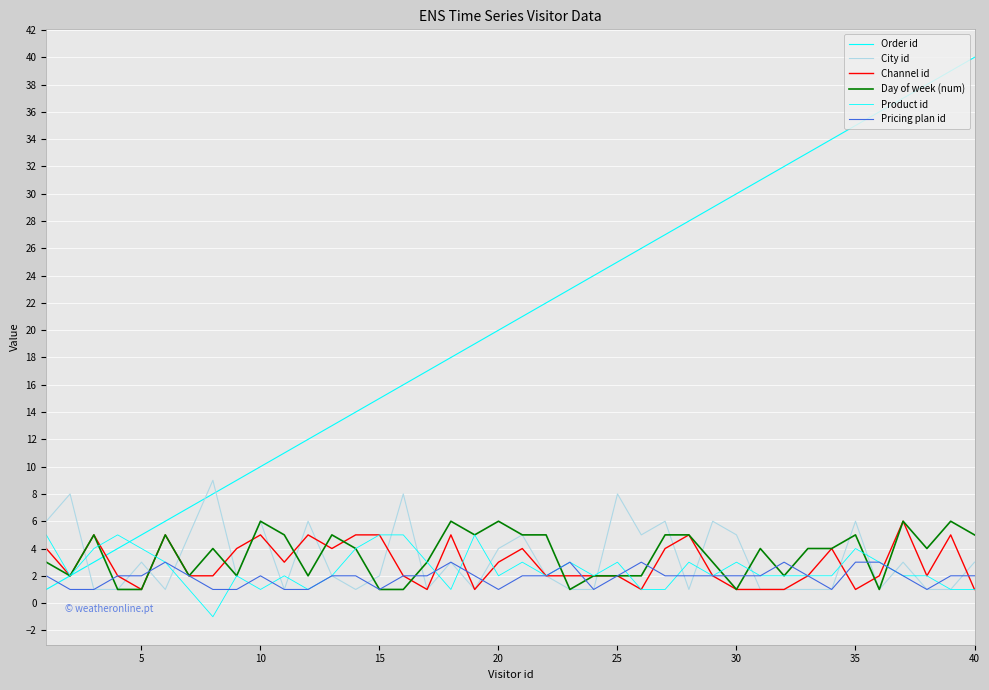

Does the chart display data point markers on the line(s)?

No